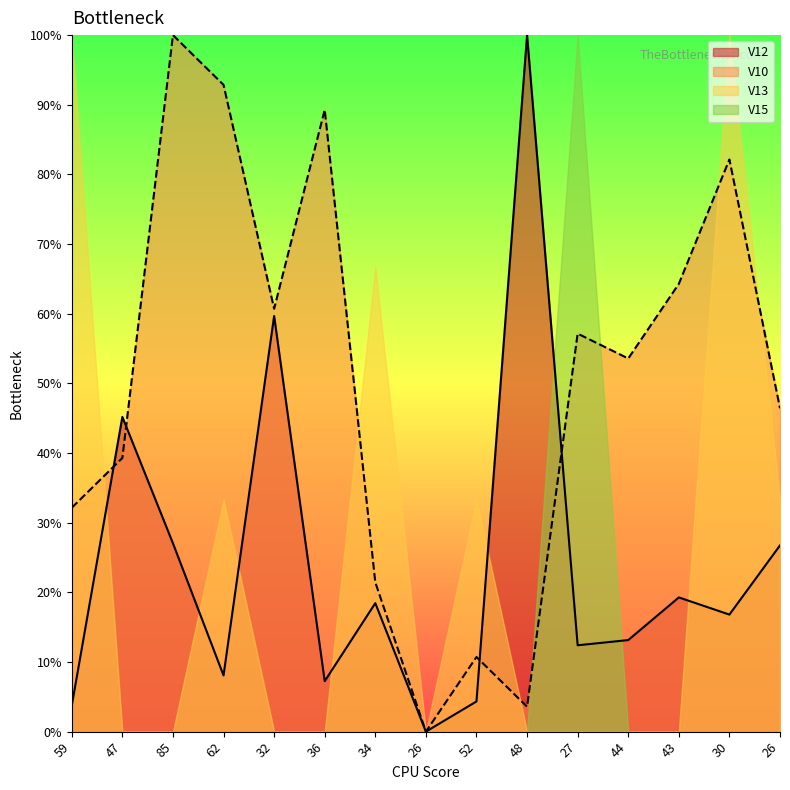

Is it true that V12 equals 4.3 at 52?

True